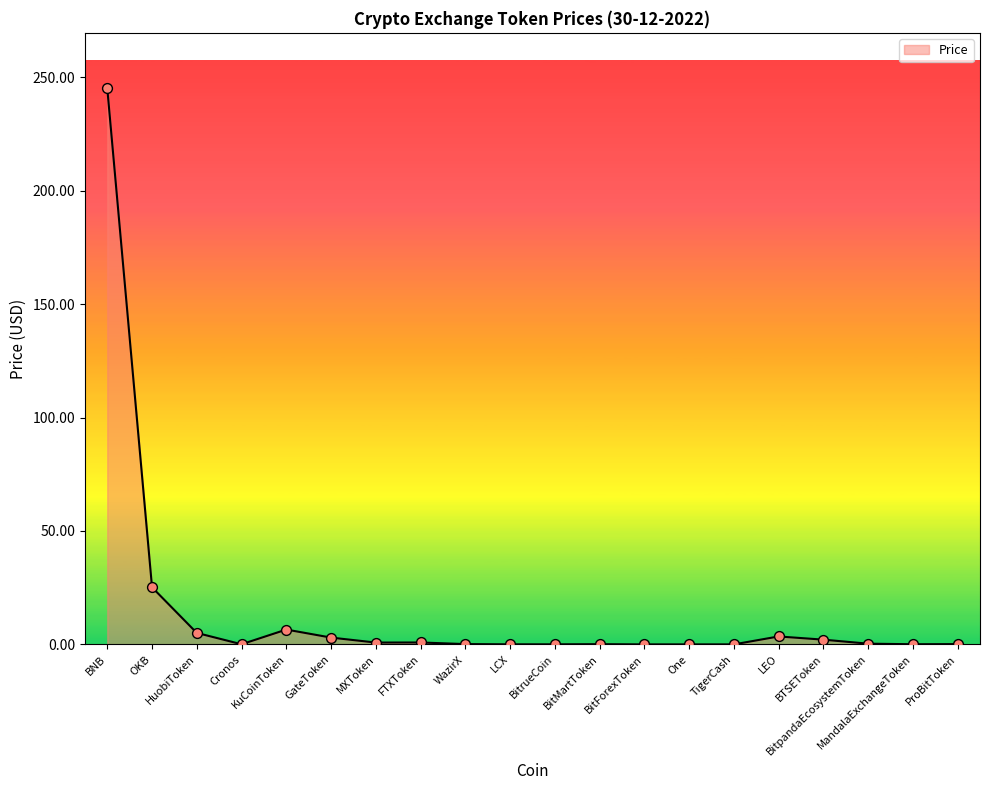

What is the change in value from HuobiToken to Cronos?

-5.0